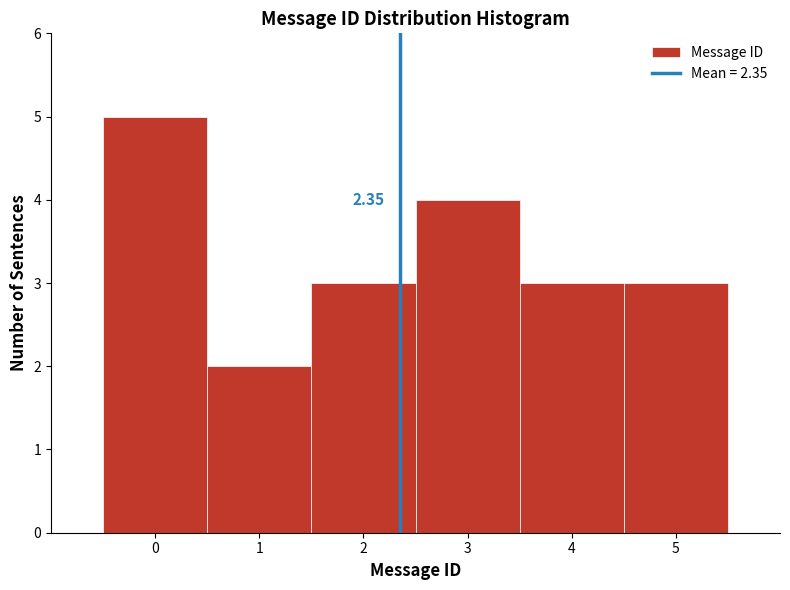

Over which range of the x-axis is the bar tallest?

-0.5 to 0.5